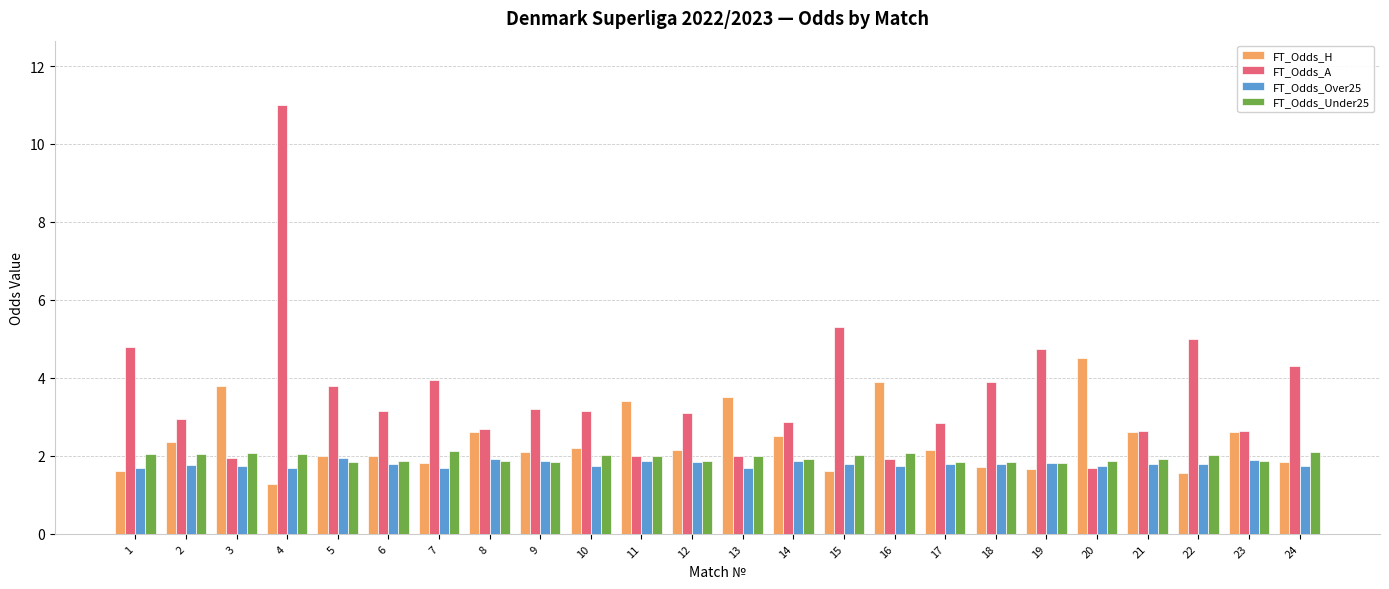

What is the approximate value of FT_Odds_Under25 at 24?

2.1